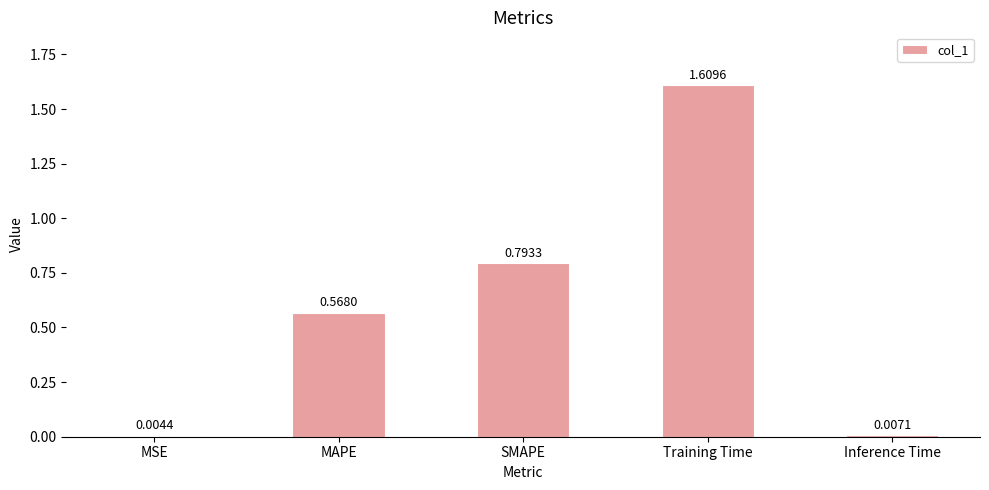

At which label is the value closest to 0?

MSE